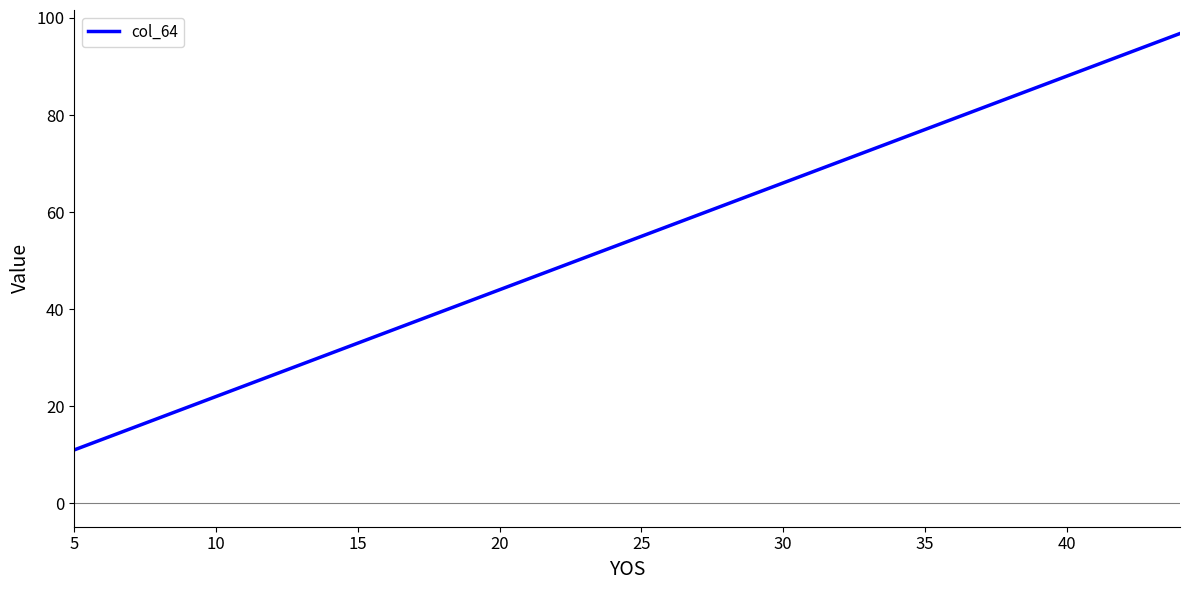

What is the minimum value shown in the chart?

11.0